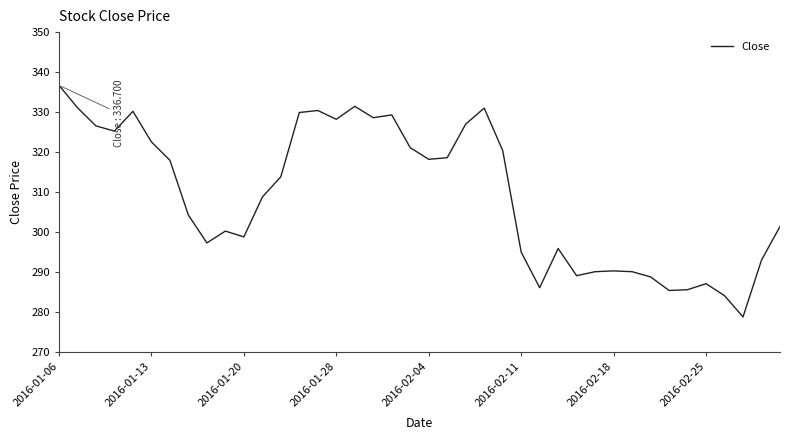

What is the smallest value displayed?

278.8